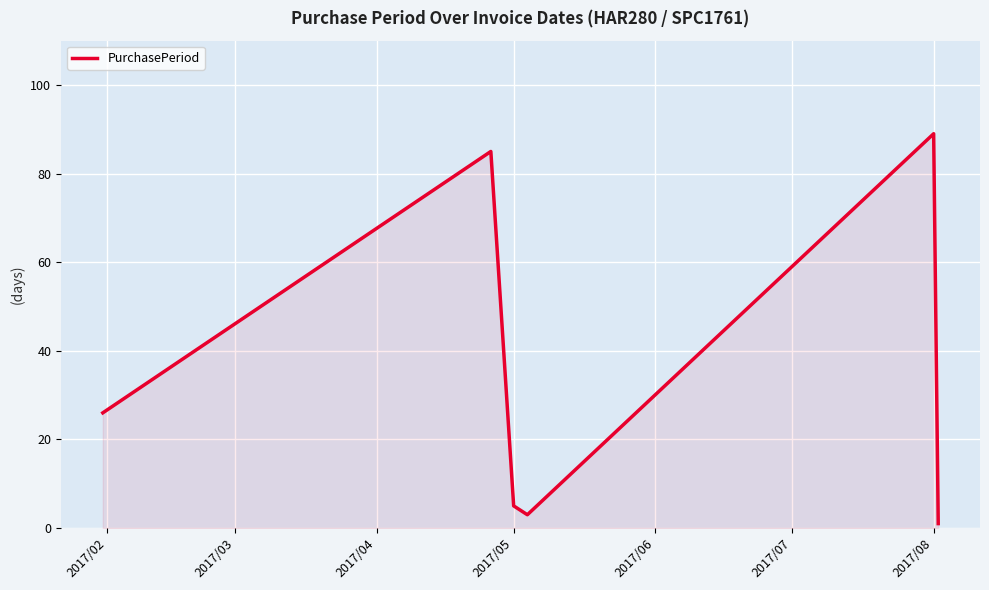

What is the sum of all values?

209